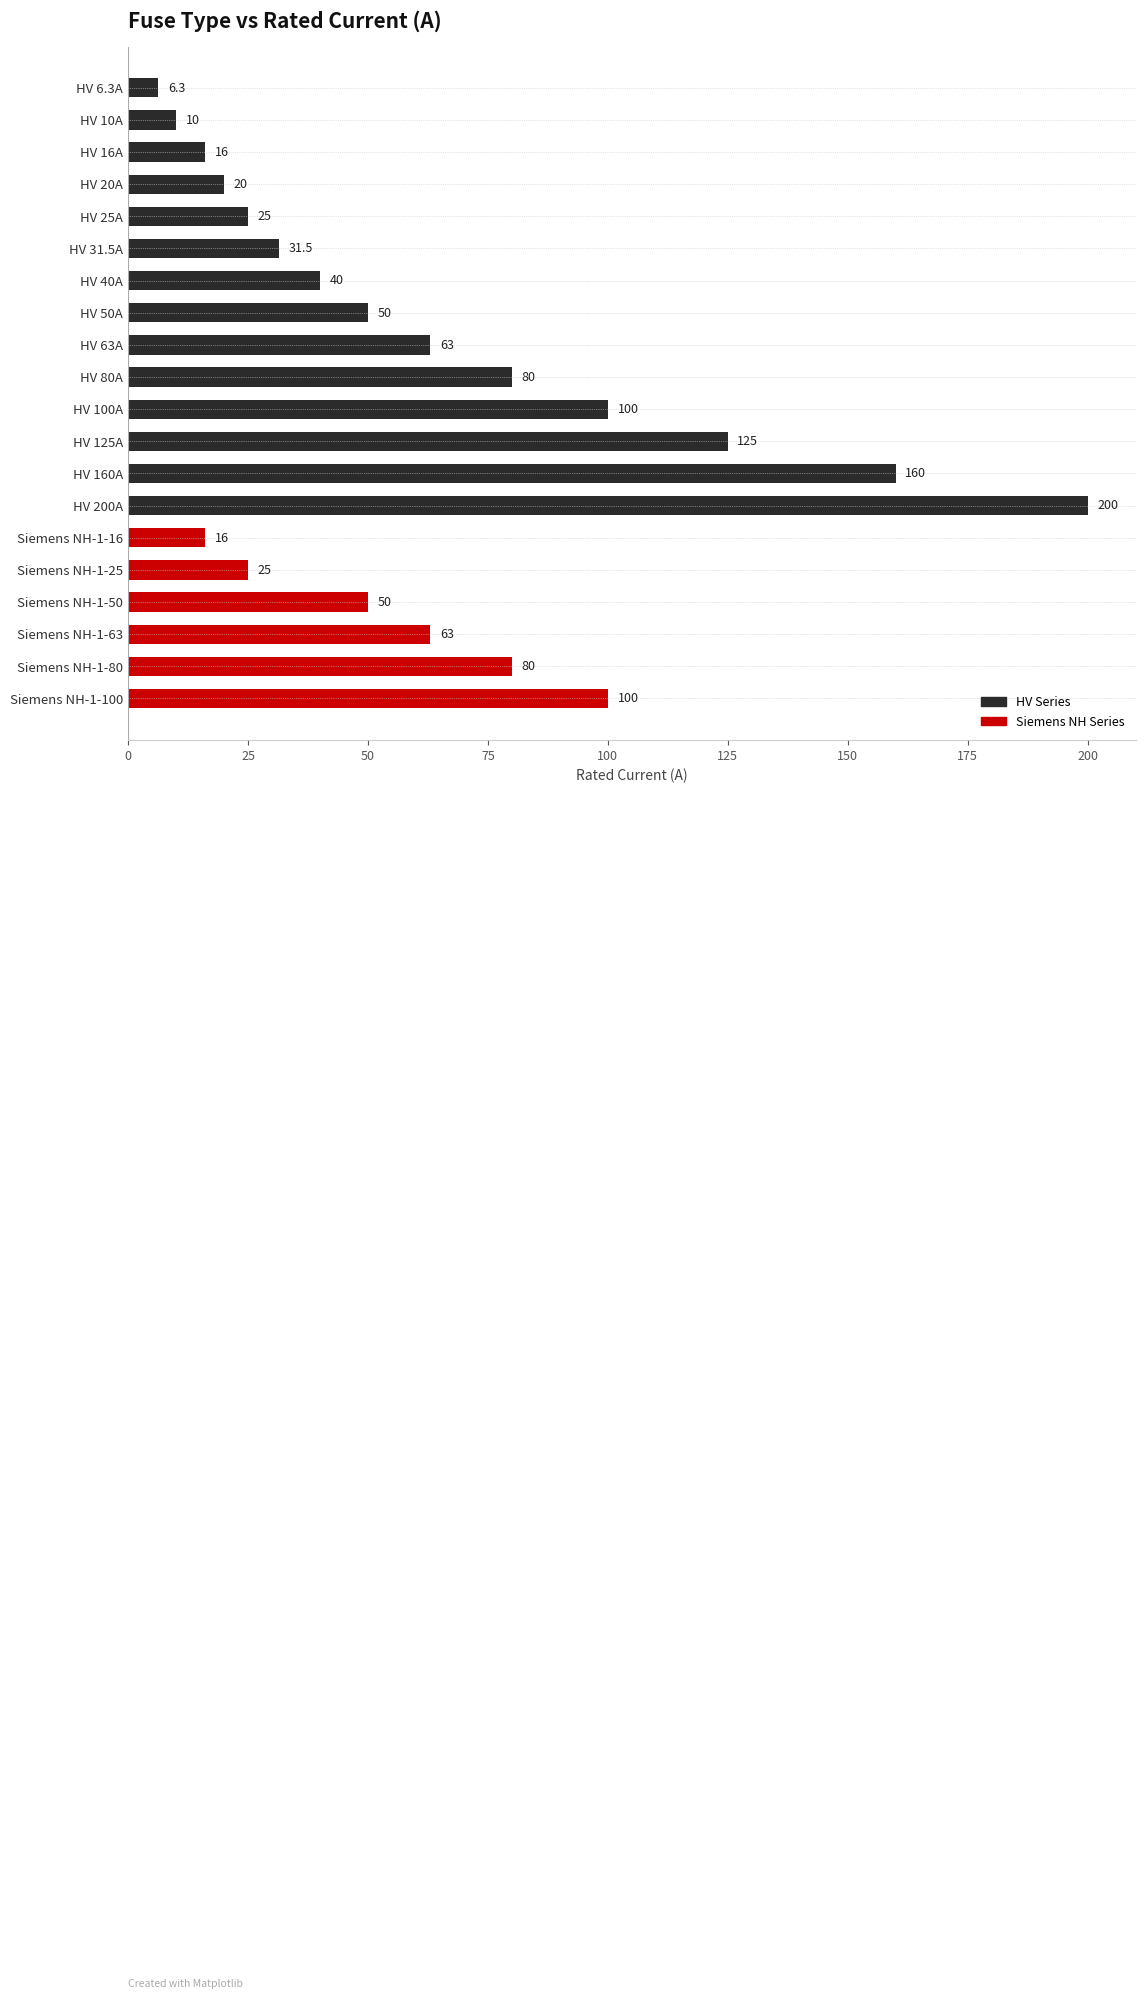

What is the label of the 20th bar from the top?

Siemens NH-1-100